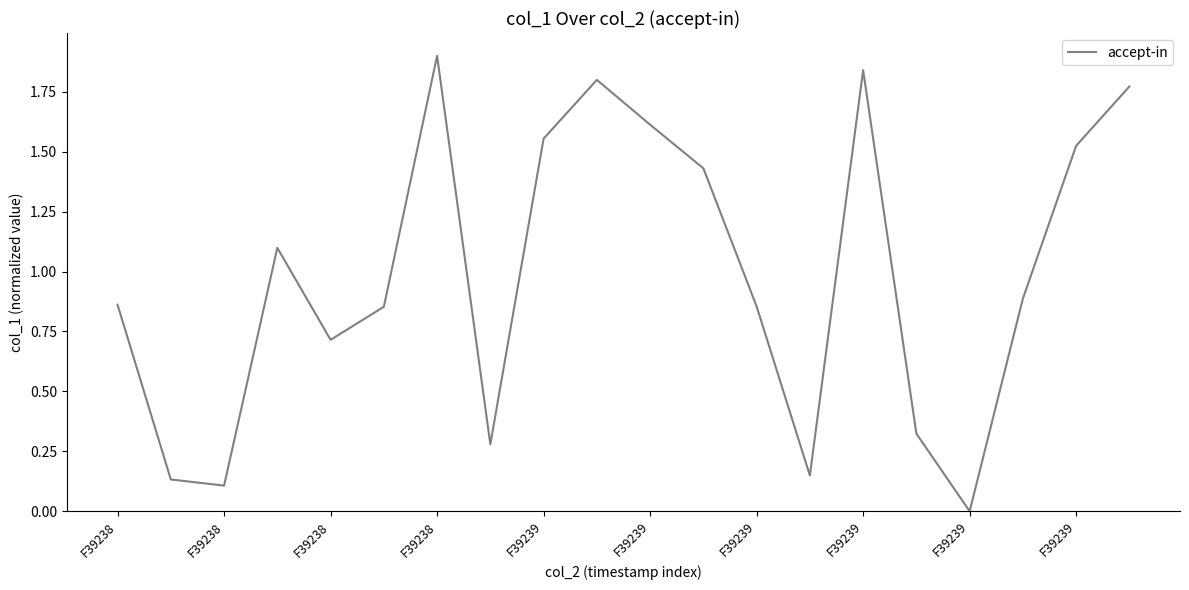

What is the sum of all values?

19.7